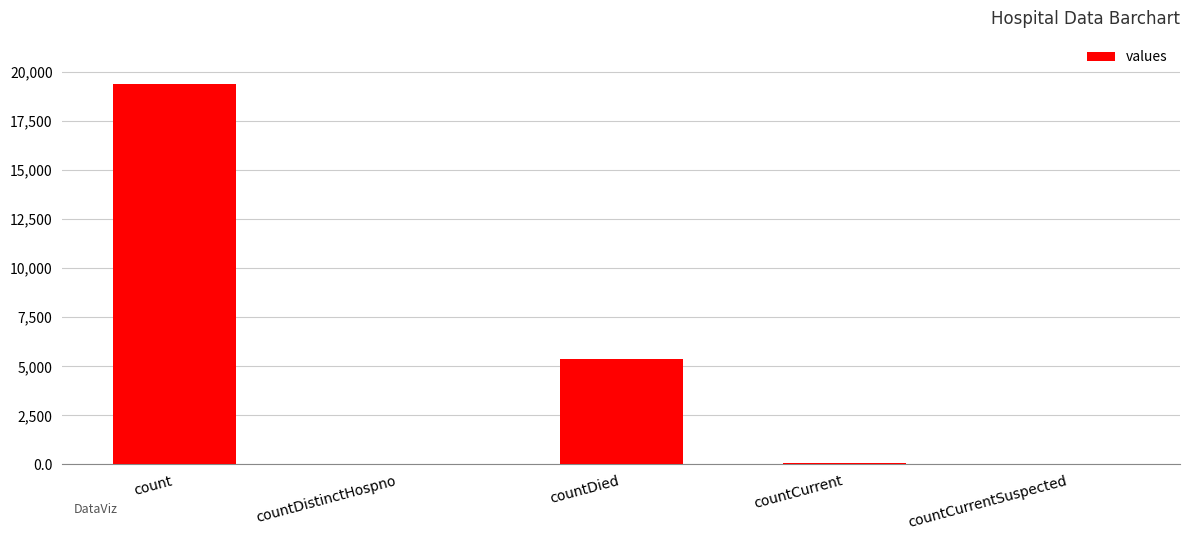

What is the change in value from count to countDied?

-14063